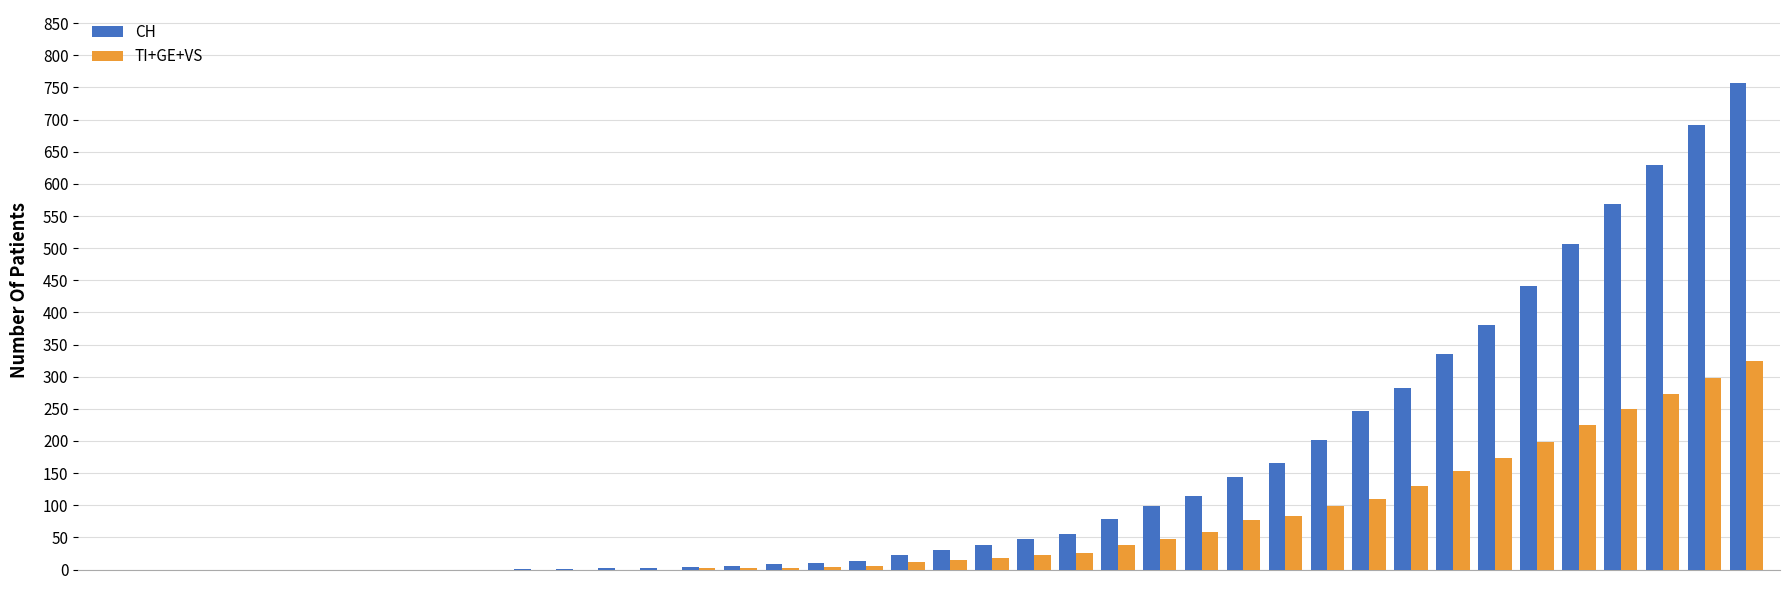

What is the sum of all TI+GE+VS values?

2647